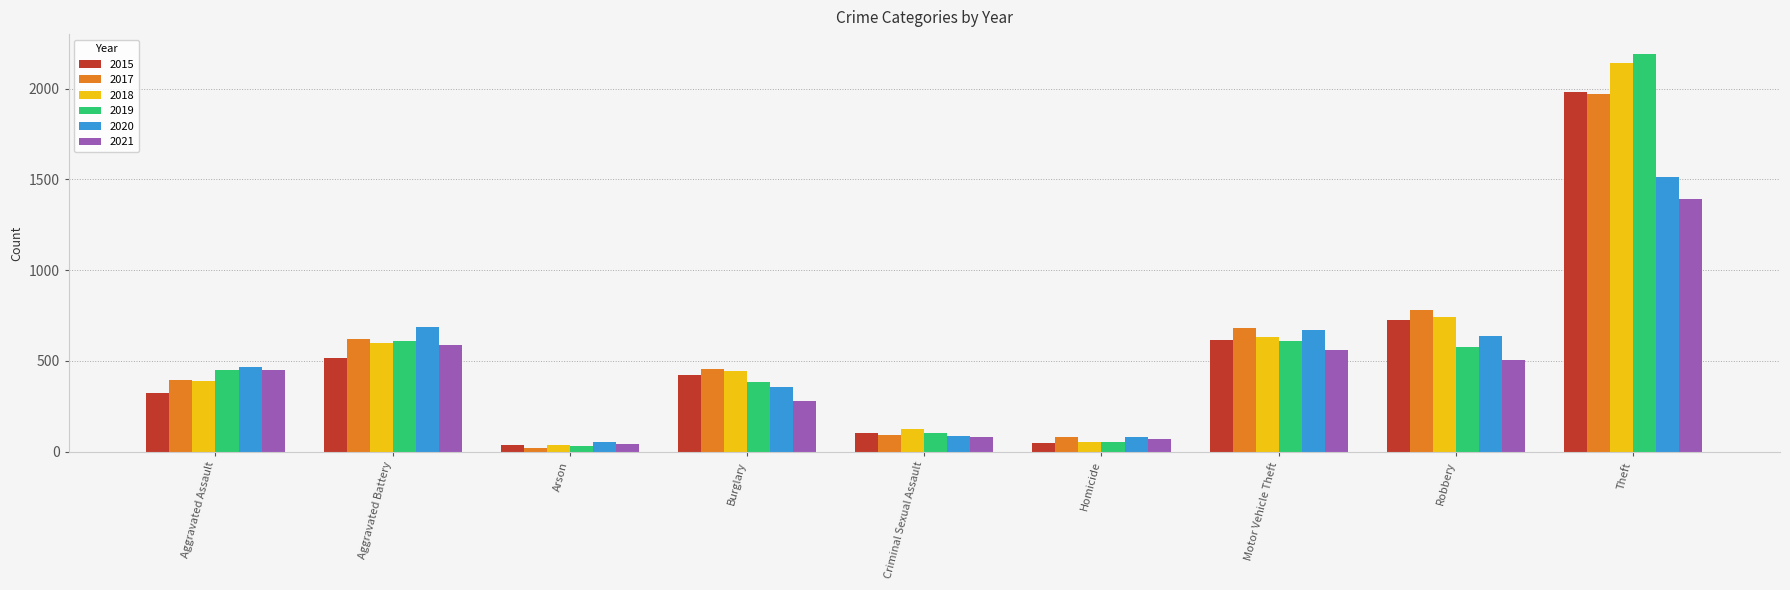

What is the minimum value shown in the chart?

23